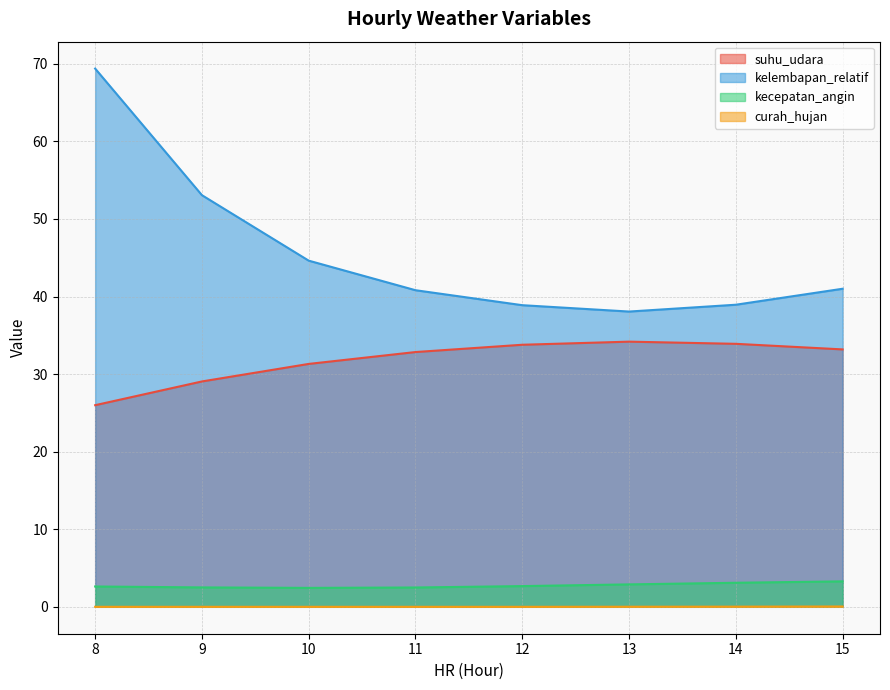

True or false: kecepatan_angin and kelembapan_relatif intersect in this chart.

False